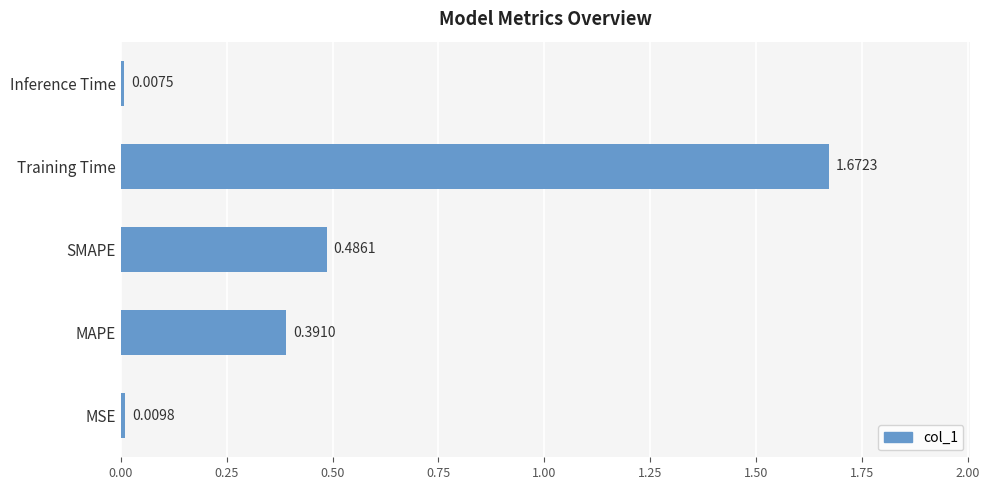

Rank the categories by value from lowest to highest.

Inference Time, MSE, MAPE, SMAPE, Training Time